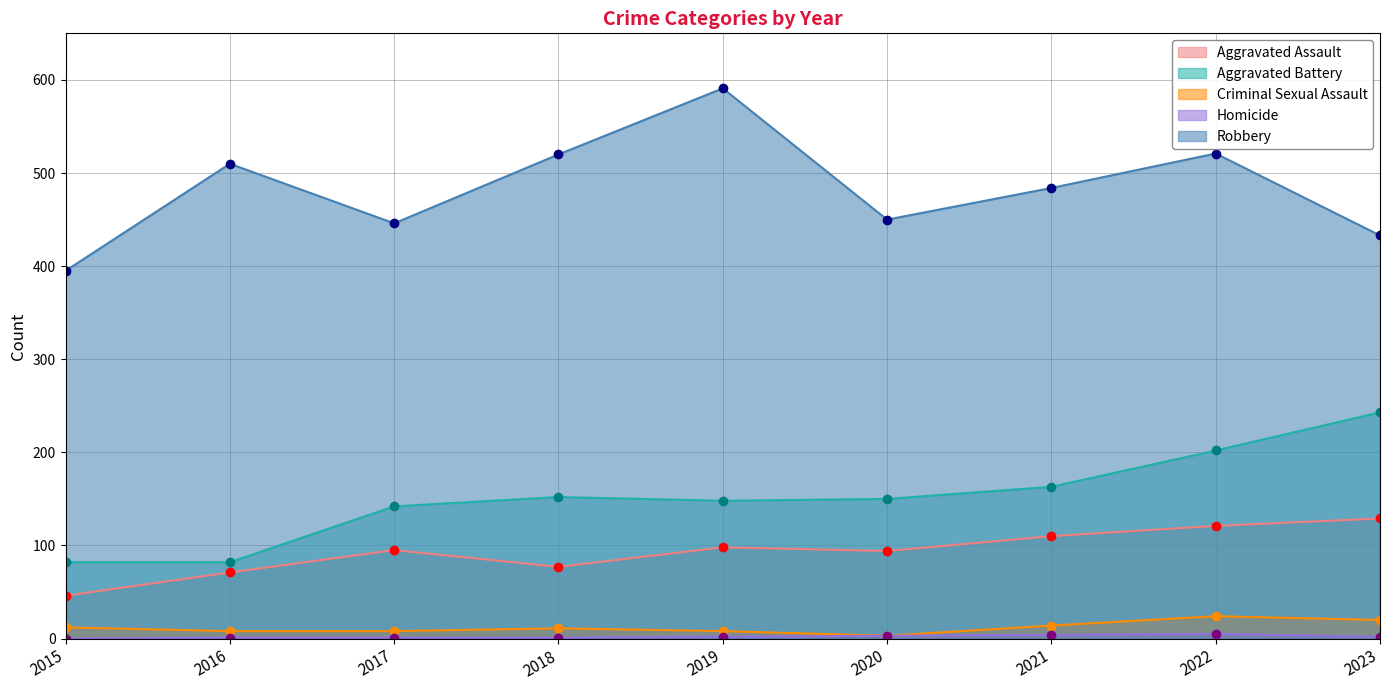

What are all the series names shown in the legend?

Aggravated Assault, Aggravated Battery, Criminal Sexual Assault, Homicide, Robbery